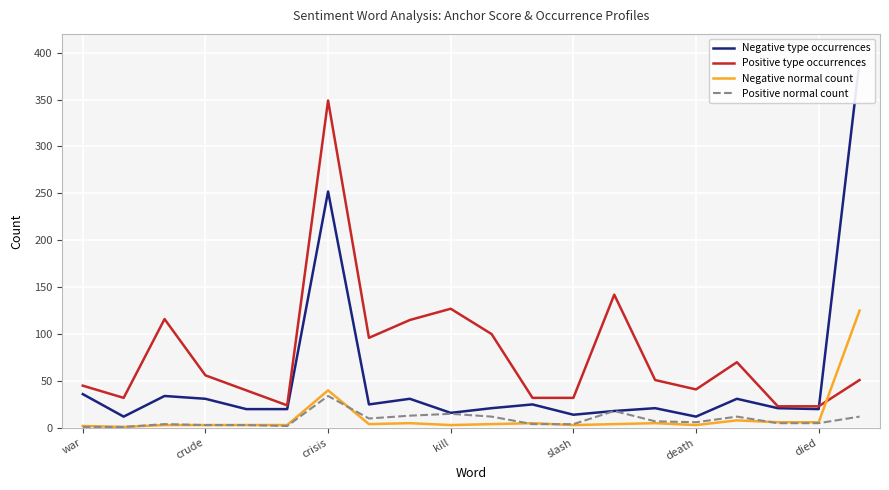

Is it true that Positive type occurrences equals 558 at crisis?

False